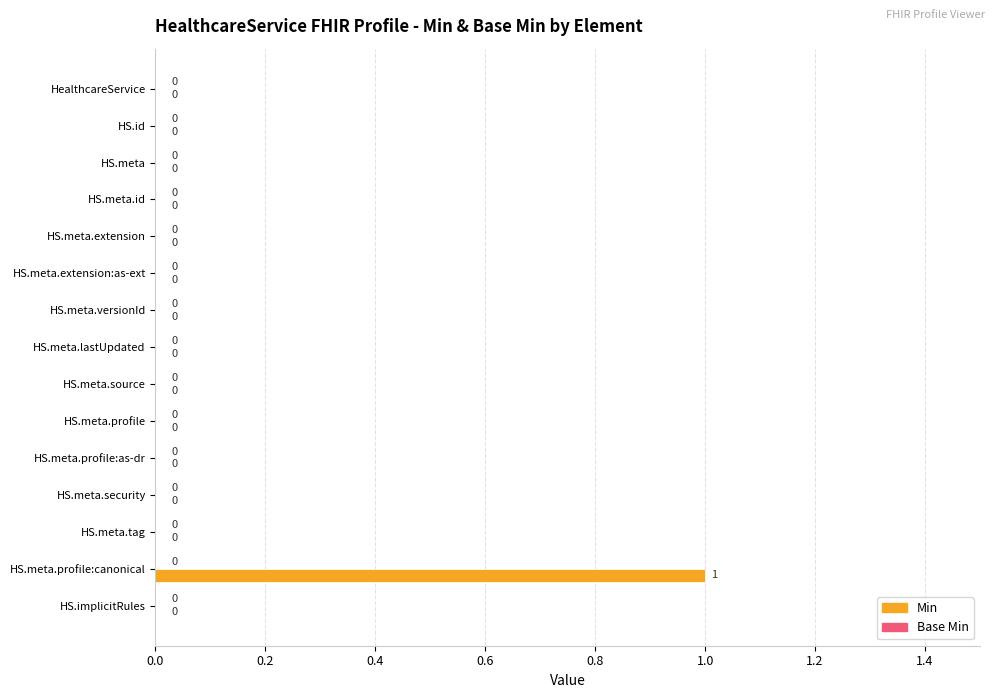

The value at HS.meta.lastUpdated is 0. True or false?

True